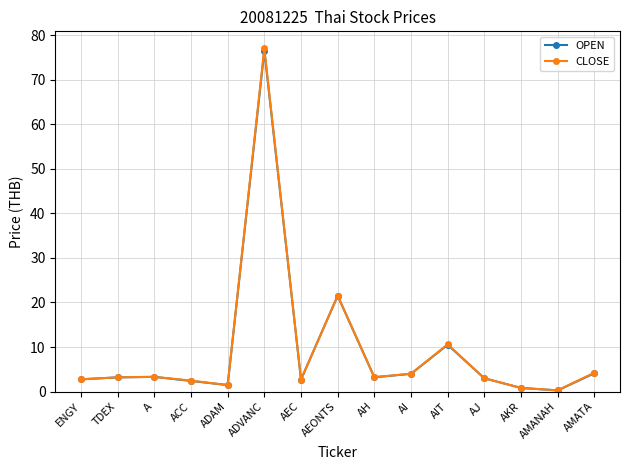

What is the sum of all CLOSE values?

140.5